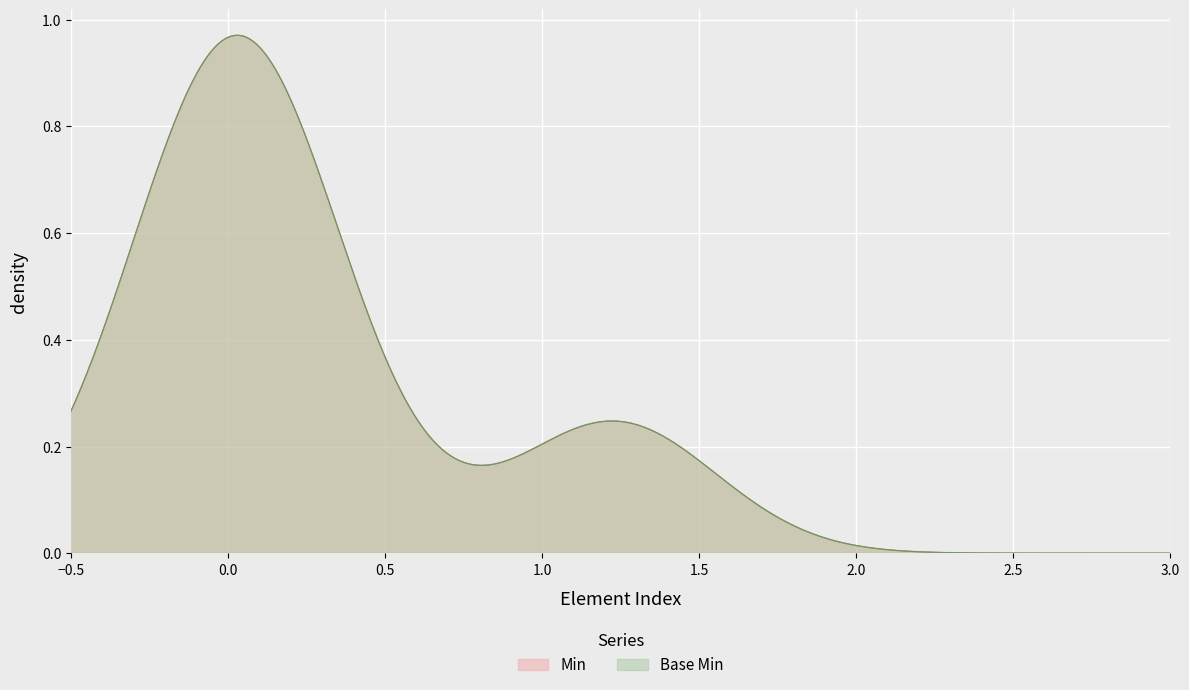

True or false: Base Min and Min intersect in this chart.

False